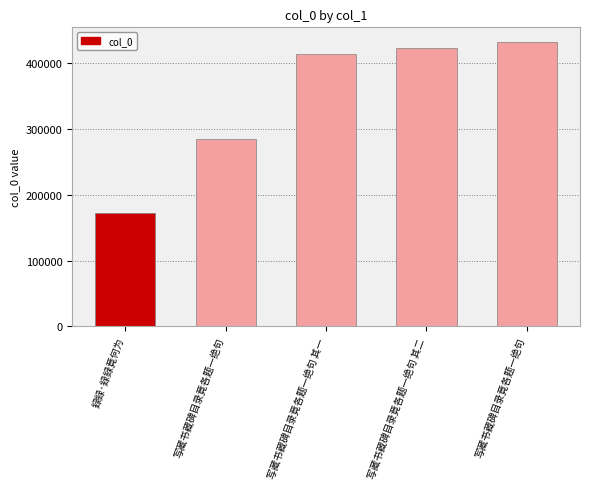

What is the difference between the second highest and minimum values?

250849